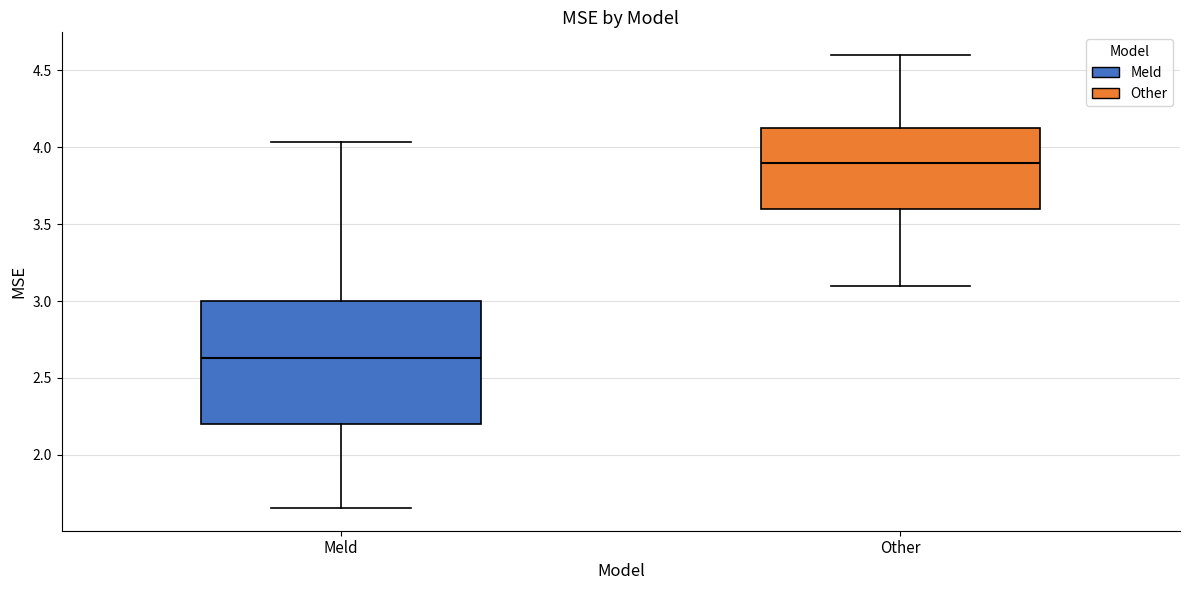

Reading left to right, read every box against the y-axis: the position of its median line, the range the box covers, and the ends of its whiskers. The values are not printed on the chart, so give them approximately, as read against the axis.

Meld: median 2.65, box 2.20 to 3.00, whiskers 1.65 to 4.05
Other: median 3.90, box 3.60 to 4.15, whiskers 3.10 to 4.60